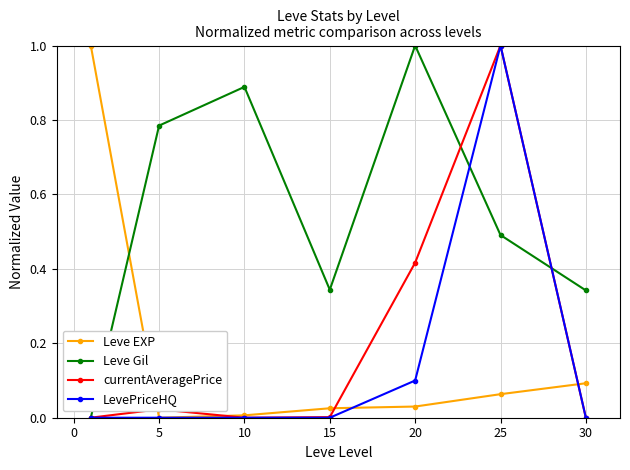

How many interior local valleys does the currentAveragePrice series have?

1